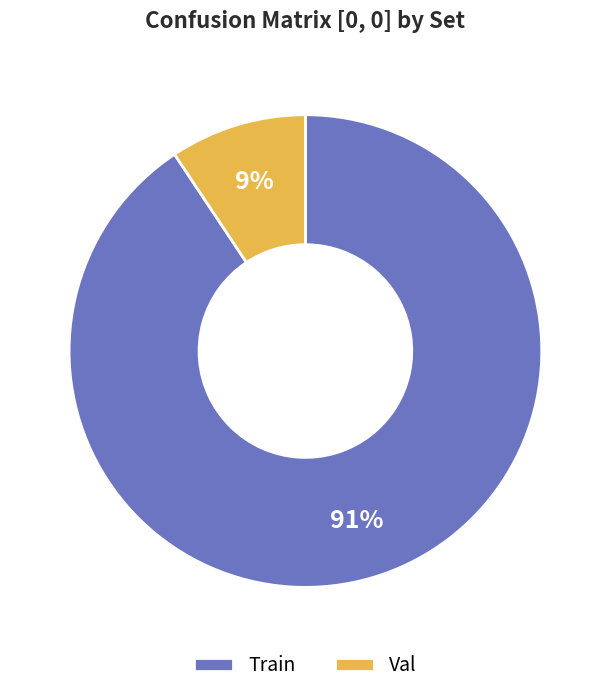

Combined, do Val and Train account for over 50%?

Yes